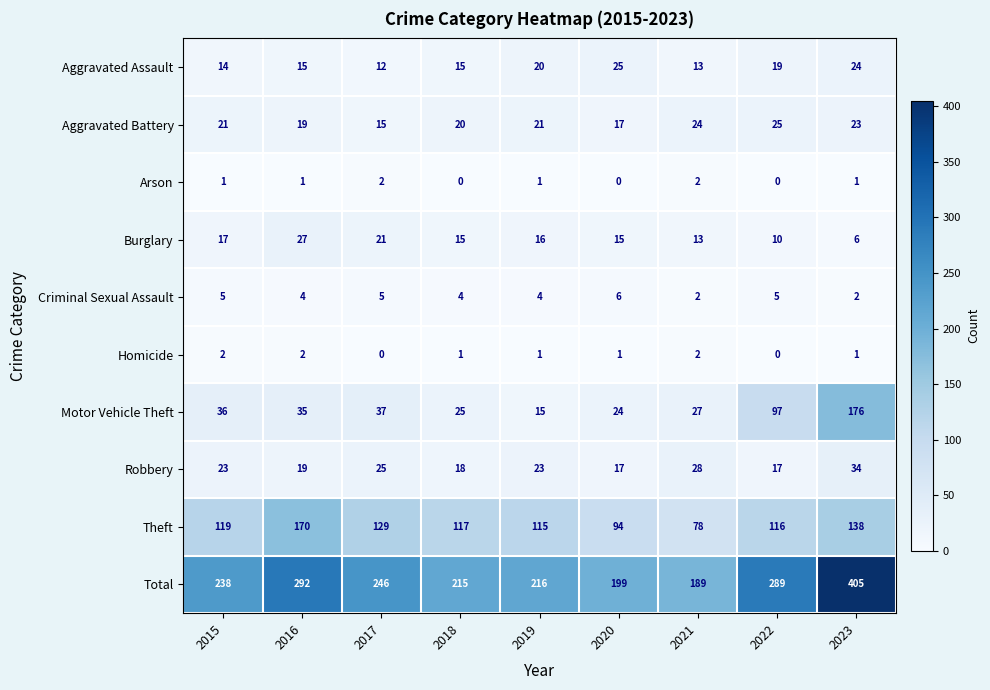

What is the maximum value for Burglary?

27